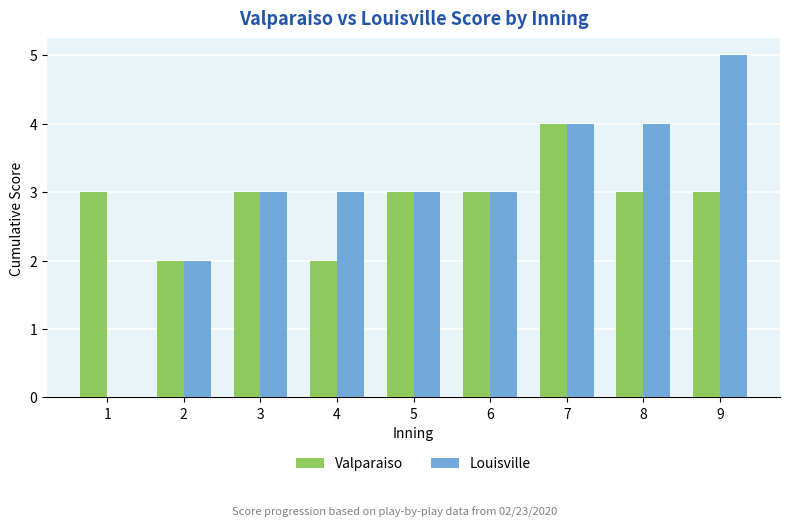

The Louisville series shows 4 at 7. True or false?

True